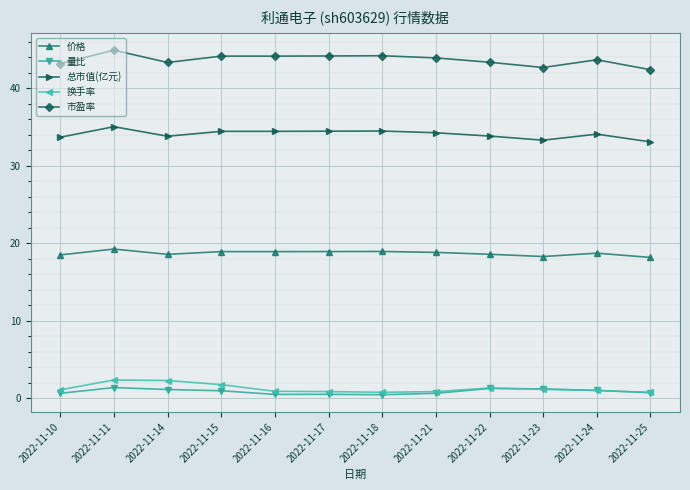

True or false: 换手率 and 价格 cross at least once.

False